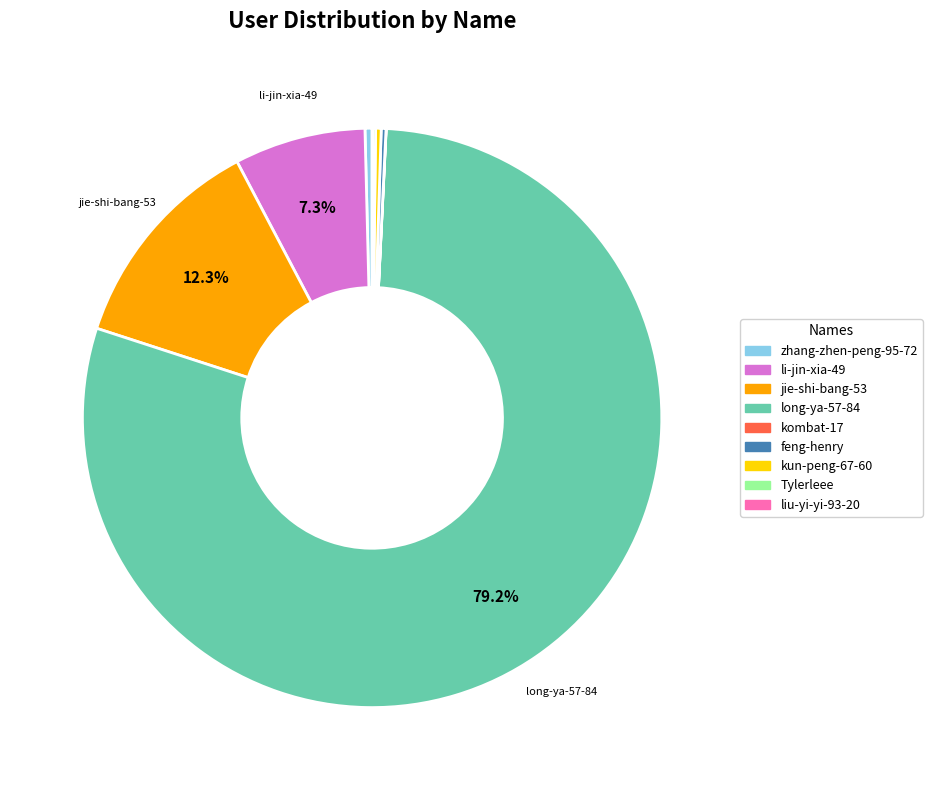

To the nearest percent, what is the difference between the jie-shi-bang-53 and long-ya-57-84 slice percentages?

67%